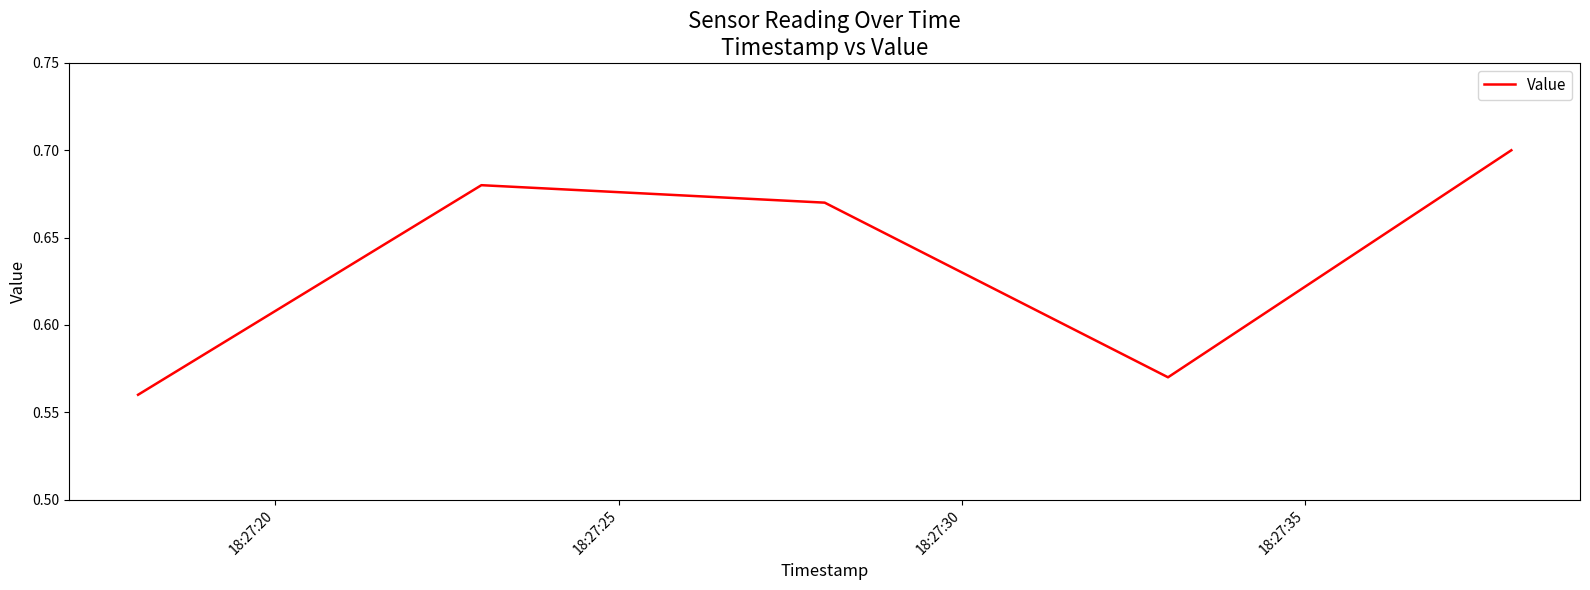

Count the values in the range 0 to 1.

5